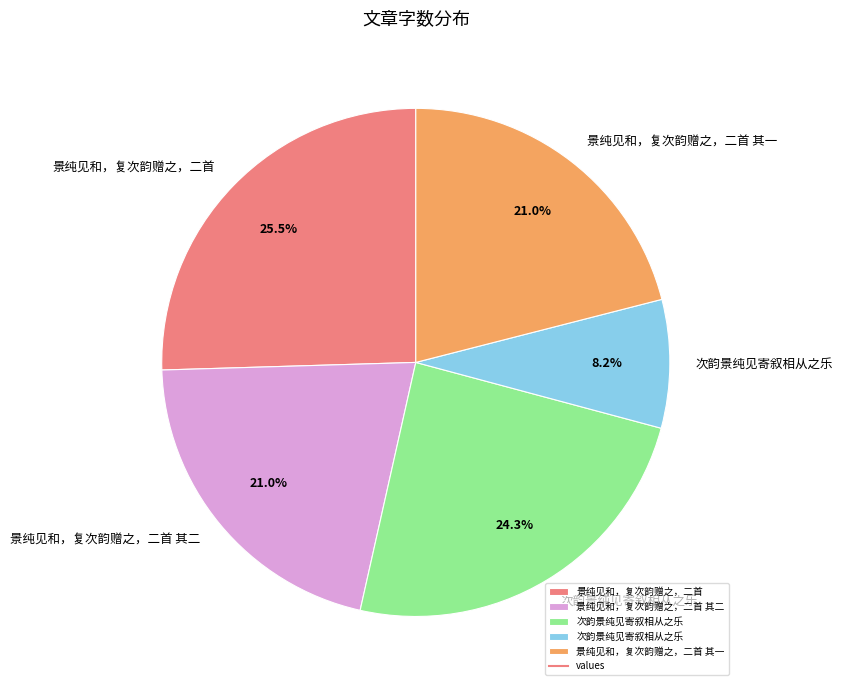

Count the number of slices in the pie.

5